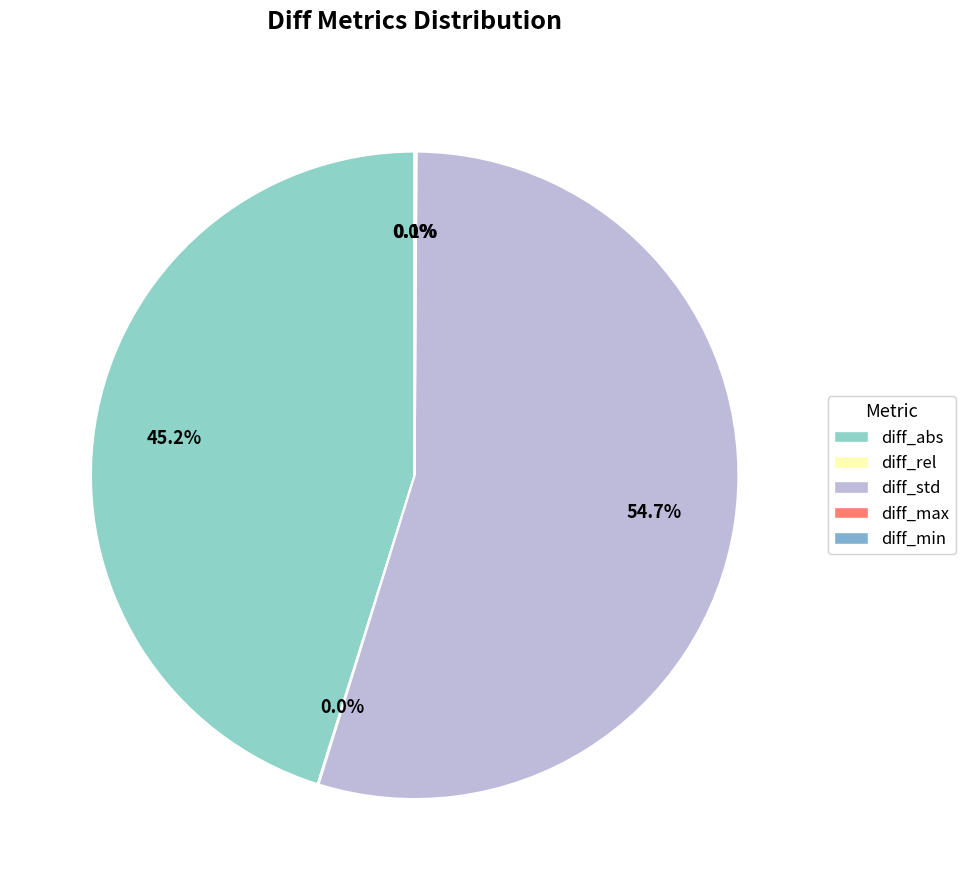

What percentage do diff_max and diff_std together represent?

54.8%